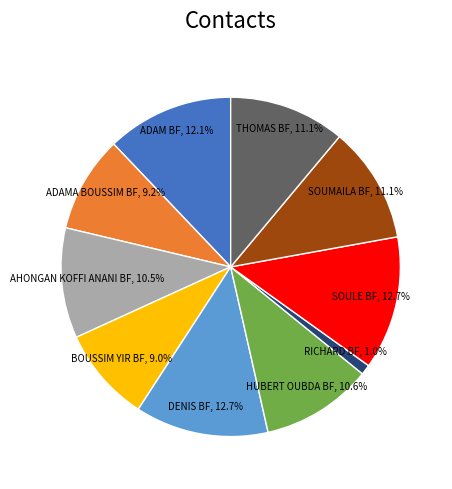

Is there any slice that represents more than half of the pie?

No